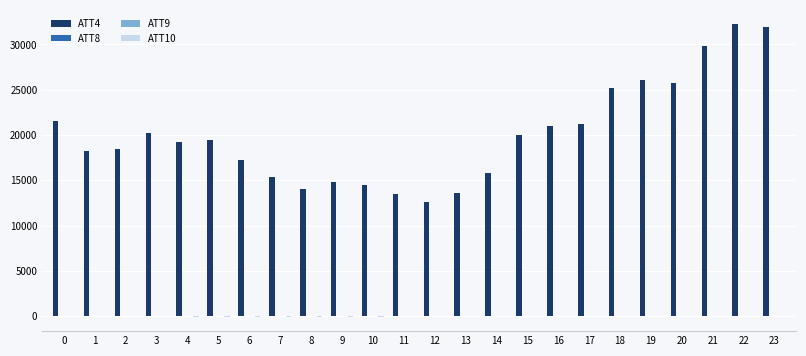

How many series are shown in this chart?

4